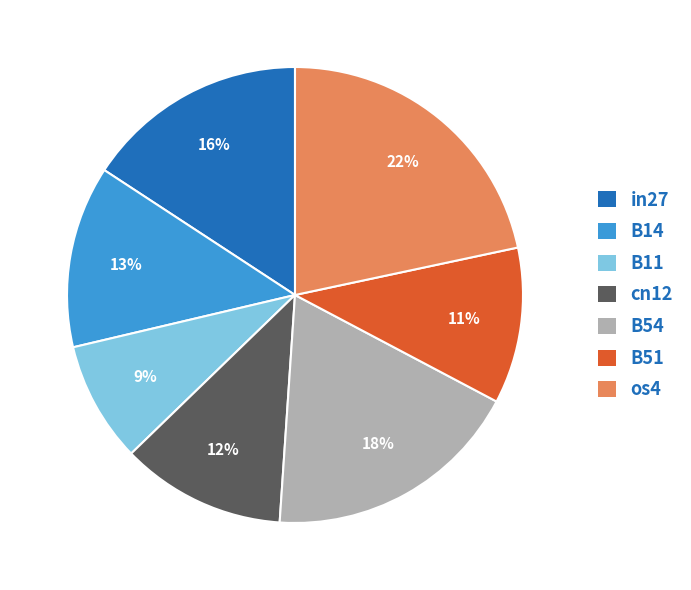

Is it true that B14 is 13% of the pie?

True